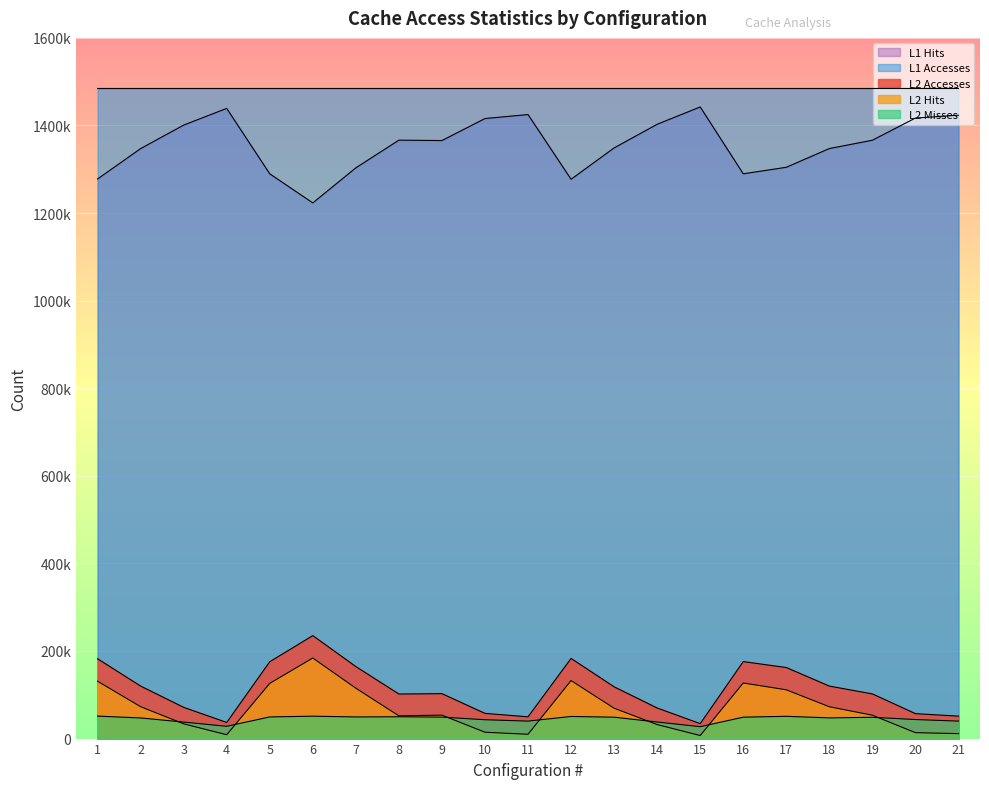

How many categories are shown in the chart?

21